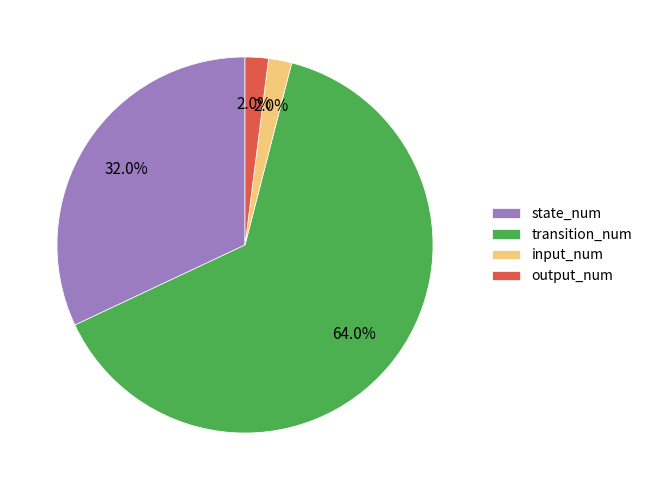

Is the sum of transition_num and output_num greater than half?

Yes